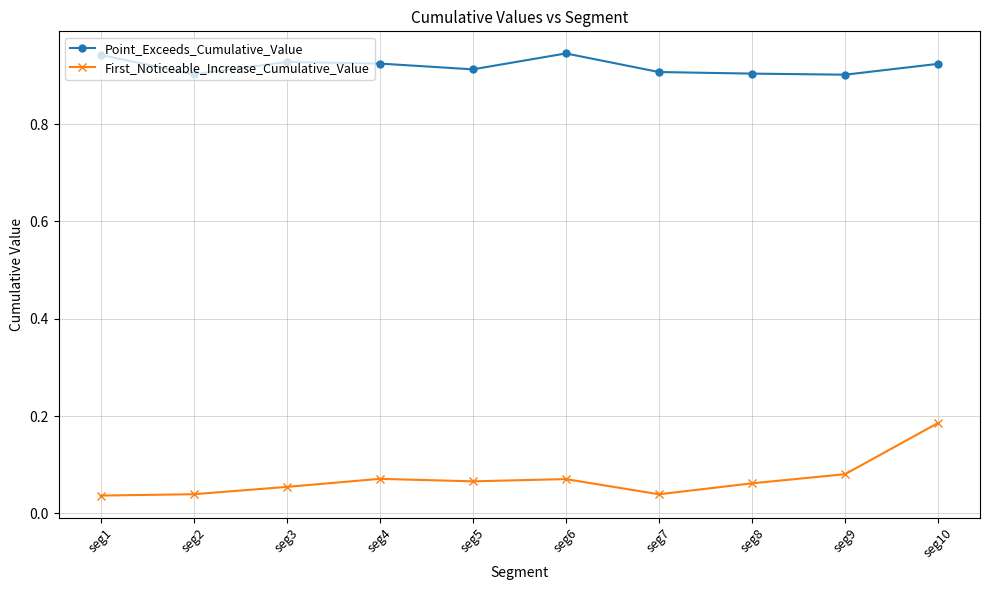

Rank the series by their average value, from highest to lowest.

Point_Exceeds_Cumulative_Value, First_Noticeable_Increase_Cumulative_Value